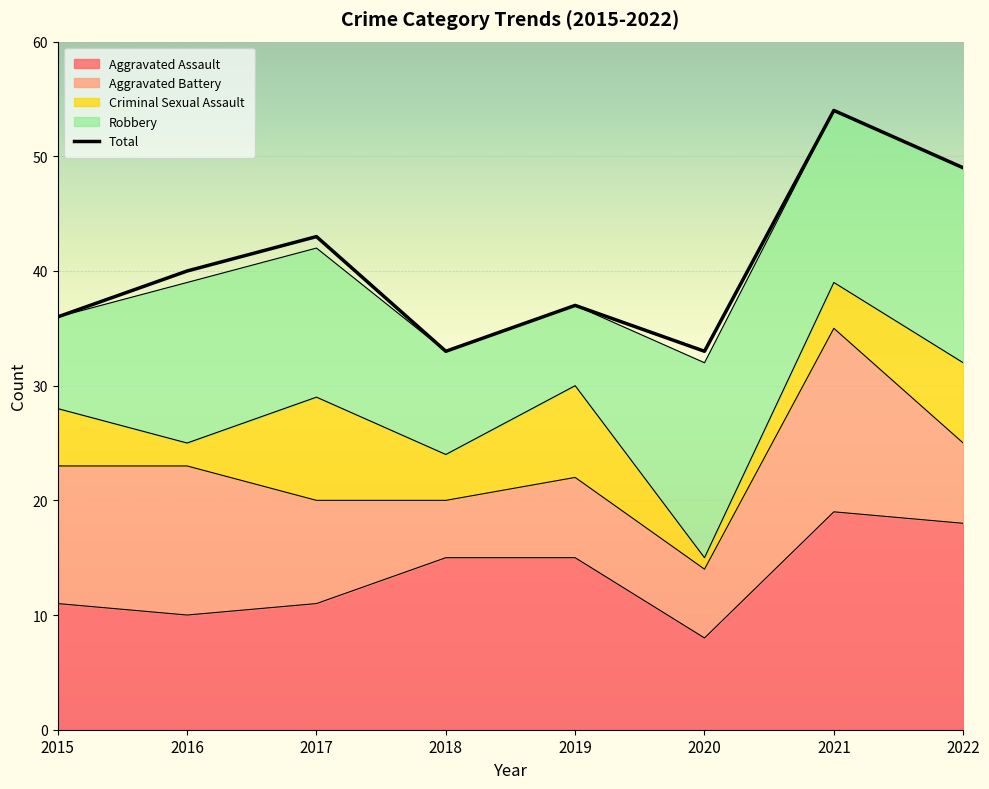

What is the approximate value at 2021?

54